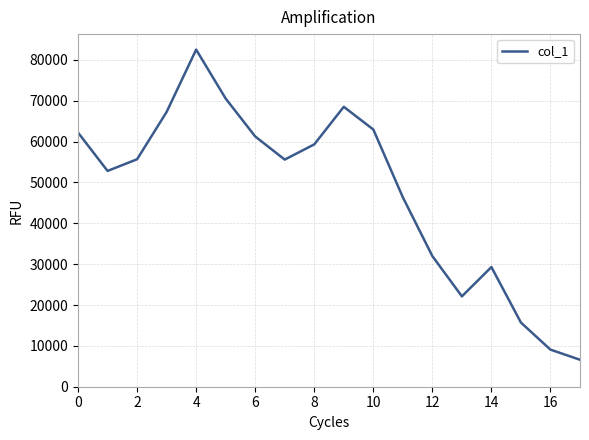

What is the maximum value shown in the chart?

82529